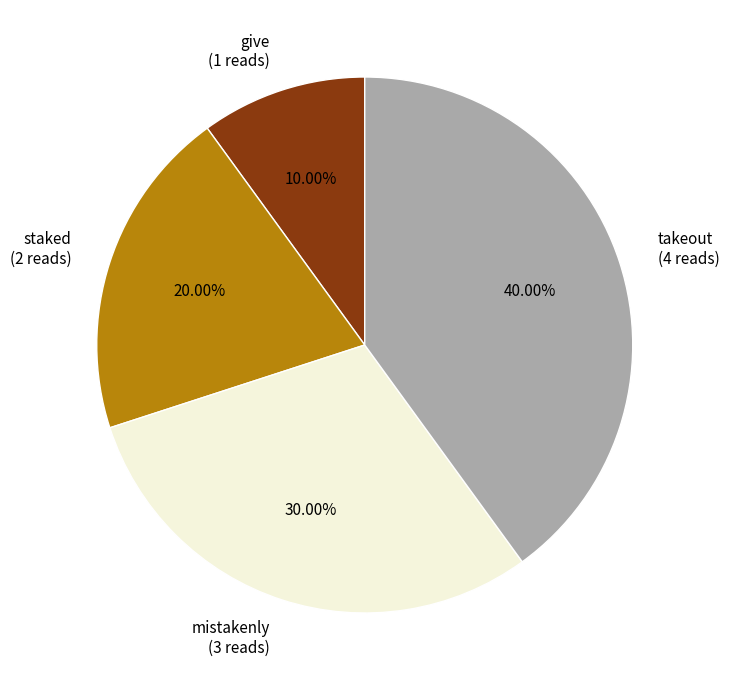

How many segments does this pie chart have?

4